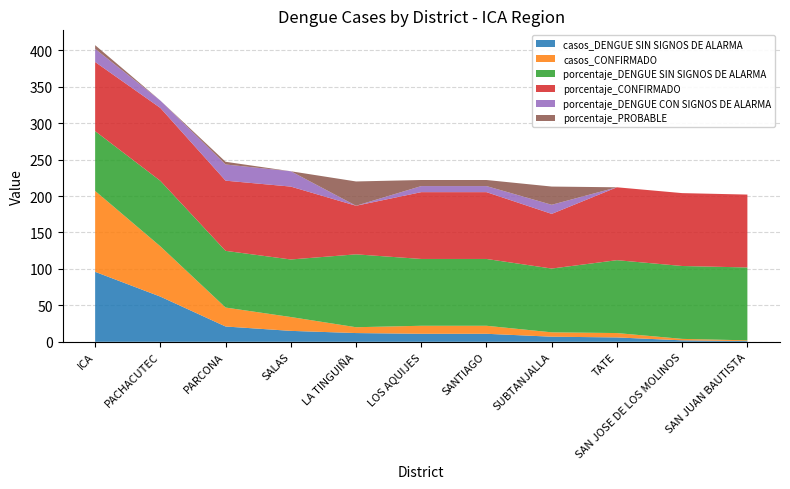

Reading left to right, list all the values displayed in this chart.

casos_DENGUE SIN SIGNOS DE ALARMA: ICA=96.0	PACHACUTEC=62.0	PARCONA=21.0	SALAS=15.0	LA TINGUIÑA=12.0	LOS AQUIJES=11.0	SANTIAGO=11.0	SUBTANJALLA=7.0	TATE=6.0	SAN JOSE DE LOS MOLINOS=2.0	SAN JUAN BAUTISTA=1.0
casos_CONFIRMADO: ICA=111.0	PACHACUTEC=69.0	PARCONA=26.0	SALAS=19.0	LA TINGUIÑA=8.0	LOS AQUIJES=11.0	SANTIAGO=11.0	SUBTANJALLA=6.0	TATE=6.0	SAN JOSE DE LOS MOLINOS=2.0	SAN JUAN BAUTISTA=1.0
porcentaje_DENGUE SIN SIGNOS DE ALARMA: ICA=82.0	PACHACUTEC=89.9	PARCONA=77.8	SALAS=79.0	LA TINGUIÑA=100.0	LOS AQUIJES=91.7	SANTIAGO=91.7	SUBTANJALLA=87.5	TATE=100.0	SAN JOSE DE LOS MOLINOS=100.0	SAN JUAN BAUTISTA=100.0
porcentaje_CONFIRMADO: ICA=94.9	PACHACUTEC=100.0	PARCONA=96.3	SALAS=100.0	LA TINGUIÑA=66.7	LOS AQUIJES=91.7	SANTIAGO=91.7	SUBTANJALLA=75.0	TATE=100.0	SAN JOSE DE LOS MOLINOS=100.0	SAN JUAN BAUTISTA=100.0
porcentaje_DENGUE CON SIGNOS DE ALARMA: ICA=17.9	PACHACUTEC=10.1	PARCONA=22.2	SALAS=21.1	LA TINGUIÑA=0.0	LOS AQUIJES=8.3	SANTIAGO=8.3	SUBTANJALLA=12.5	TATE=0.0	SAN JOSE DE LOS MOLINOS=0.0	SAN JUAN BAUTISTA=0.0
porcentaje_PROBABLE: ICA=5.1	PACHACUTEC=0.0	PARCONA=3.7	SALAS=0.0	LA TINGUIÑA=33.3	LOS AQUIJES=8.3	SANTIAGO=8.3	SUBTANJALLA=25.0	TATE=0.0	SAN JOSE DE LOS MOLINOS=0.0	SAN JUAN BAUTISTA=0.0